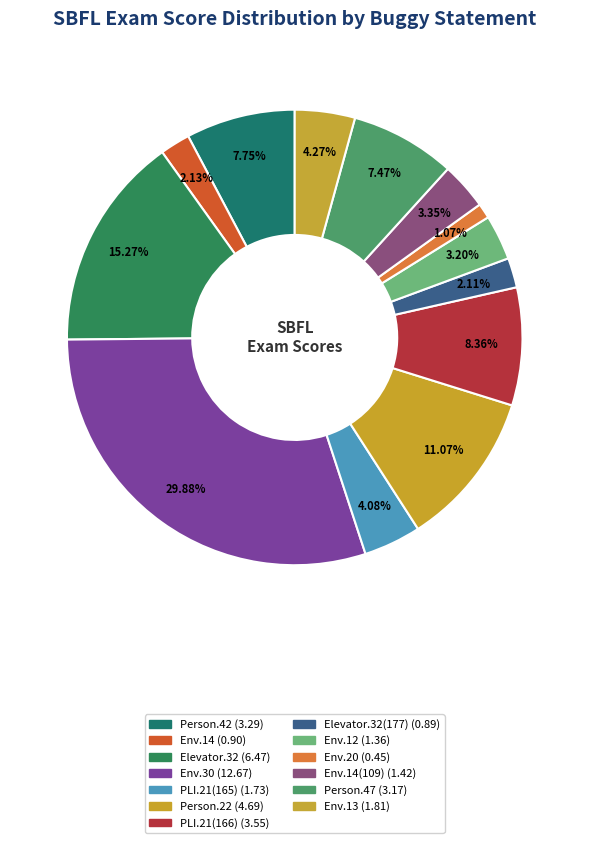

Count the number of slices in the pie.

13